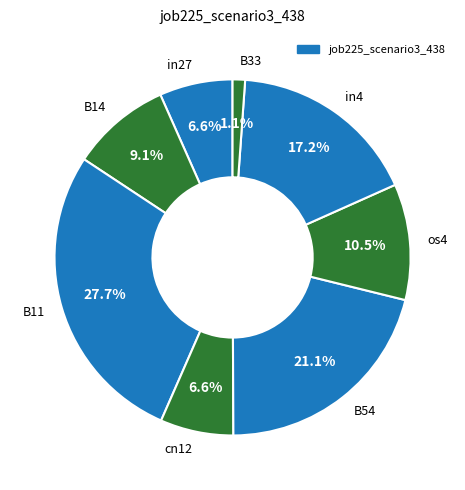

To the nearest percent, what is the difference between the largest and smallest slice percentages?

27%